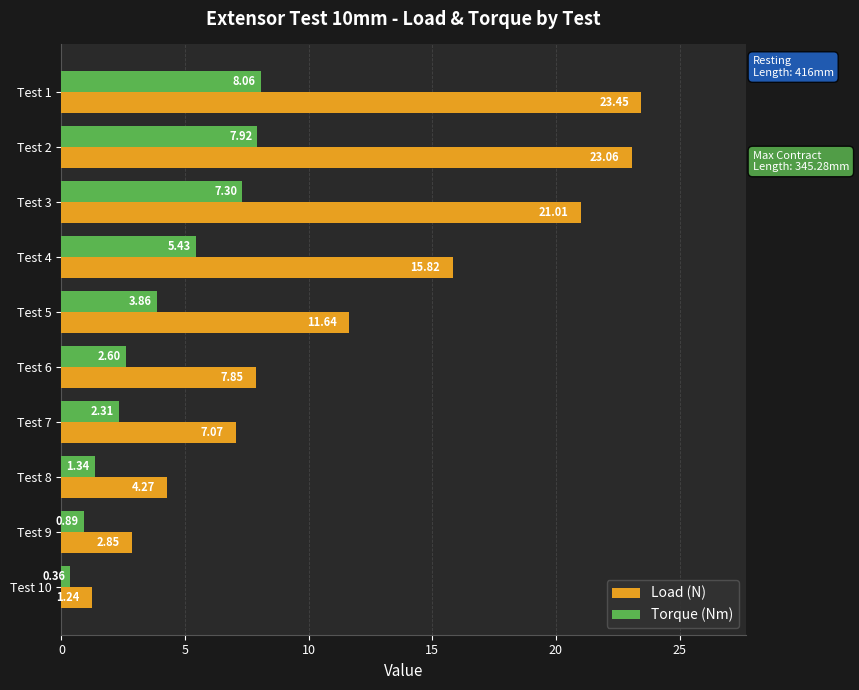

Which series changed the most between Test 3 and Test 9?

Load (N)